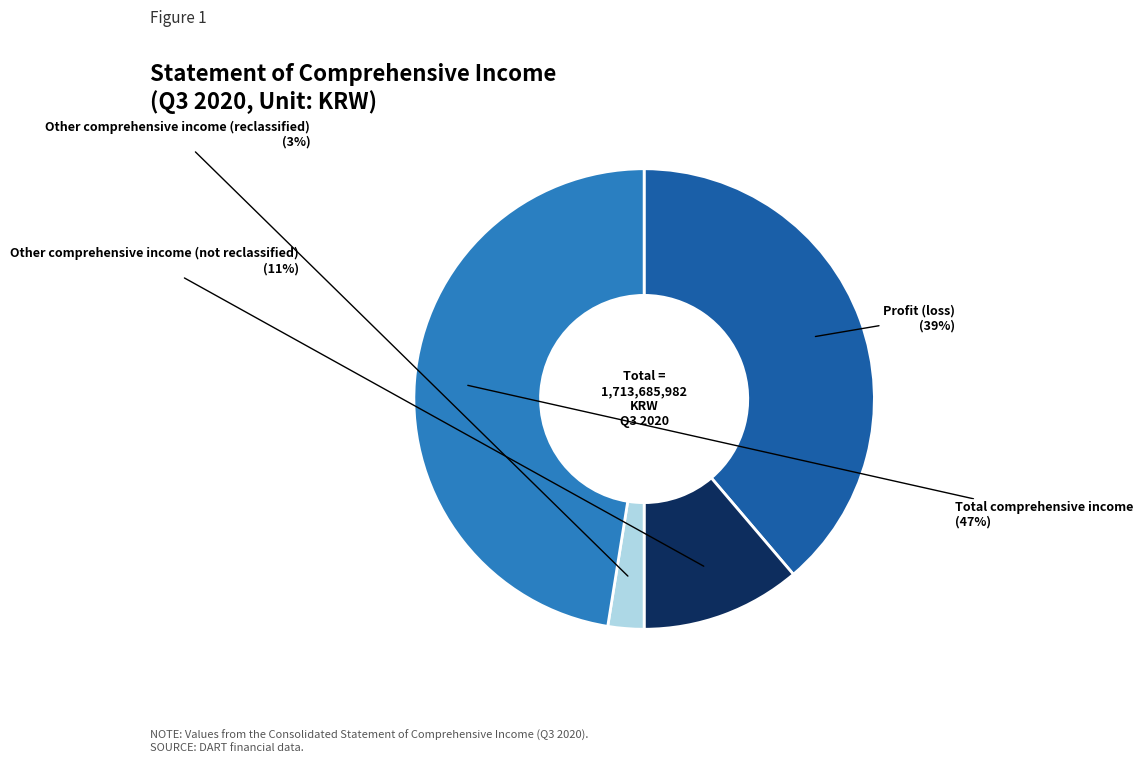

Count the number of slices in the pie.

4